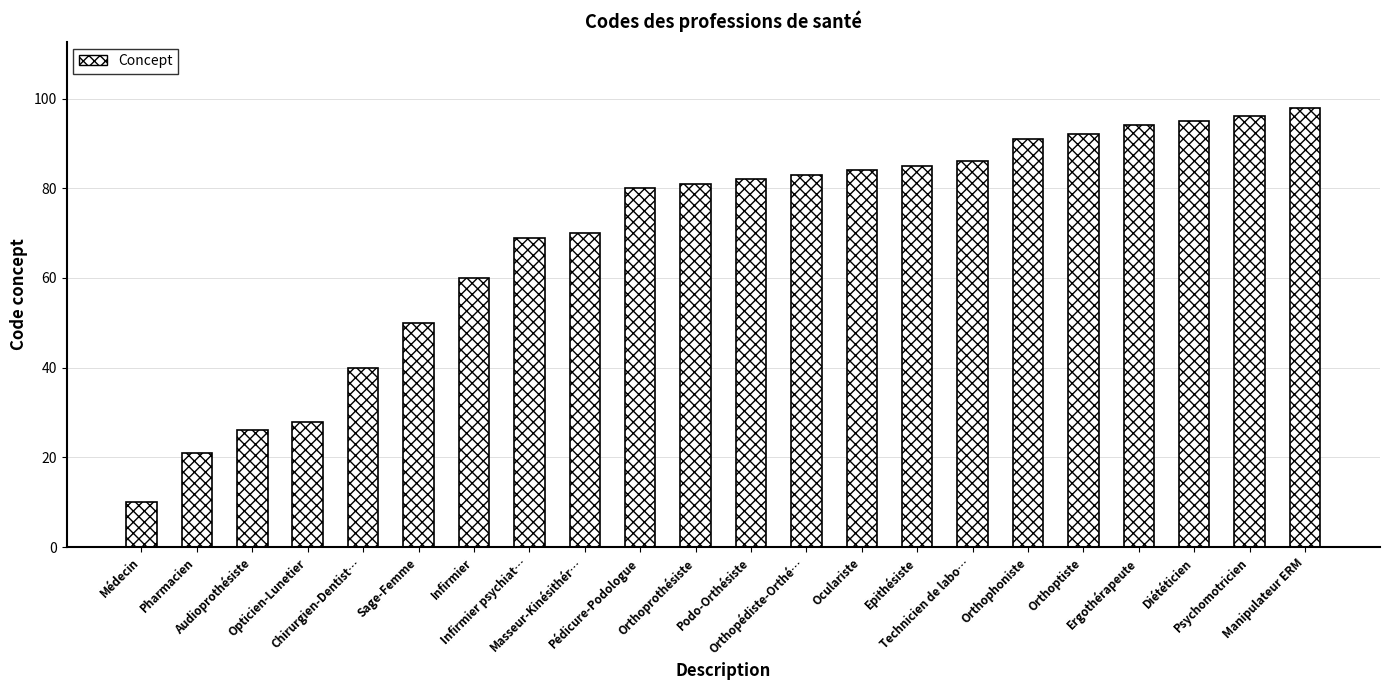

What is the value of the 20th bar from the left?

95